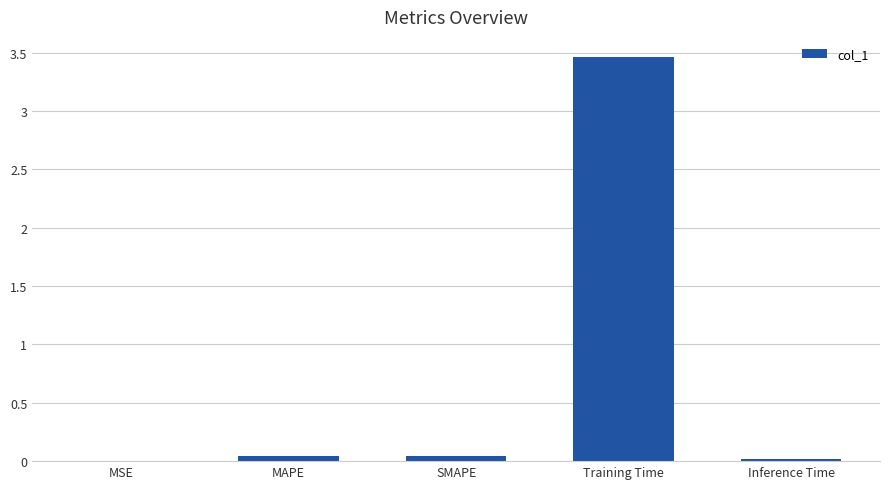

Is it true that the value at Inference Time is 0.0?

True